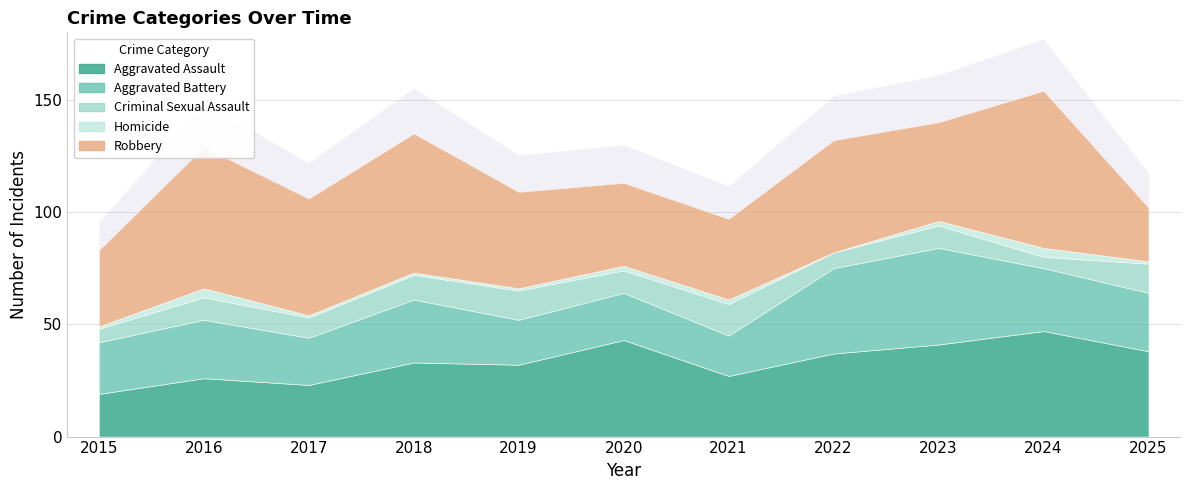

What is the difference between the second highest and minimum values in the Homicide series?

4